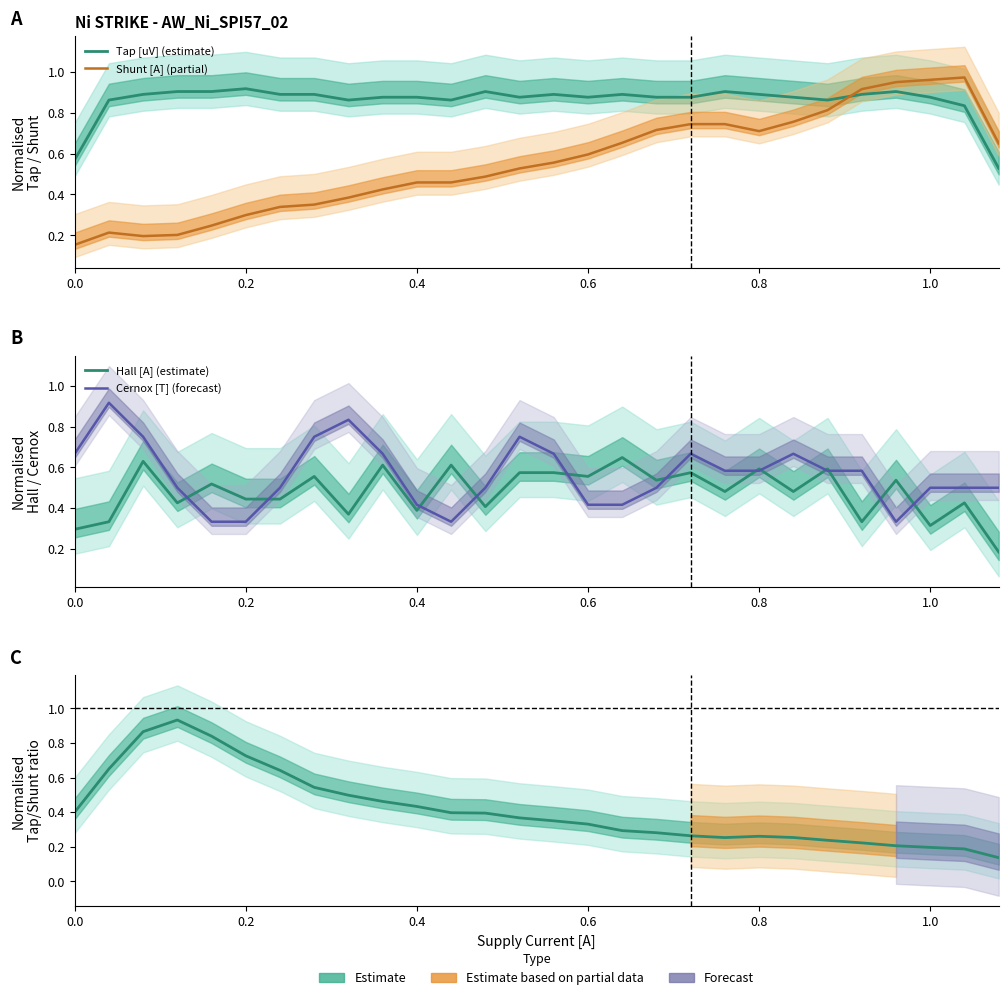

In Hall [A] (estimate), how many points are higher than both neighbors (excluding endpoints)?

11